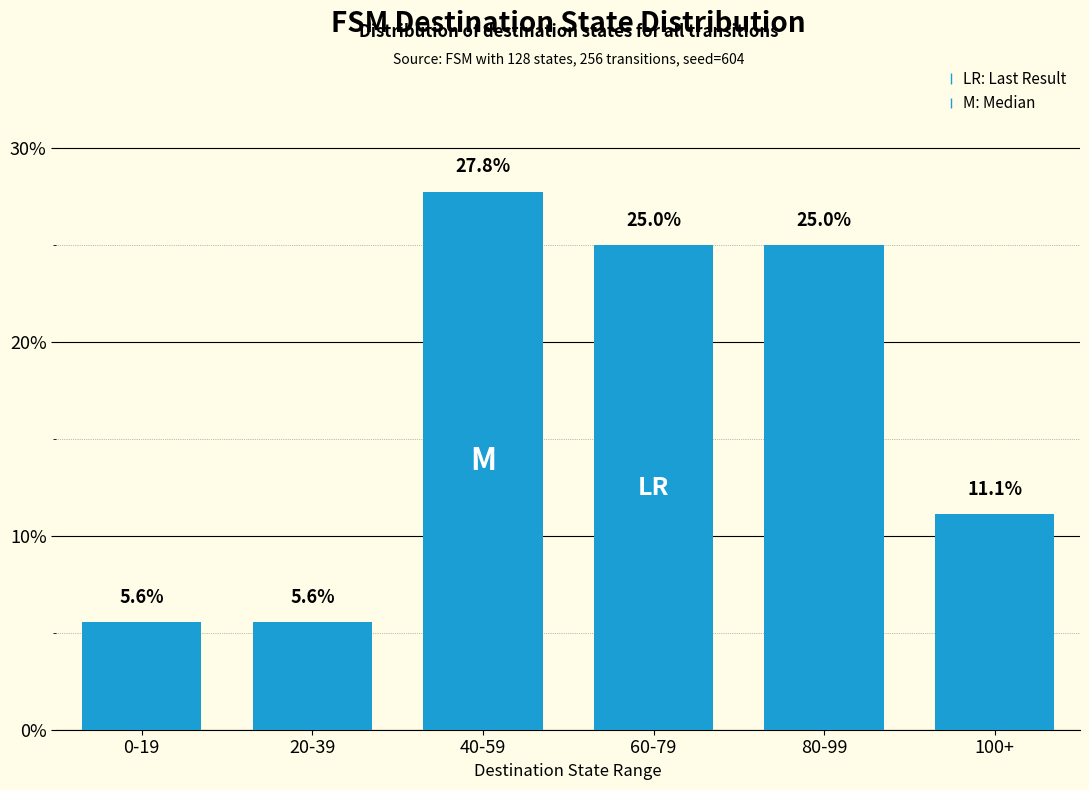

What is the sum of the values at 60-79 and 100+?

36.1